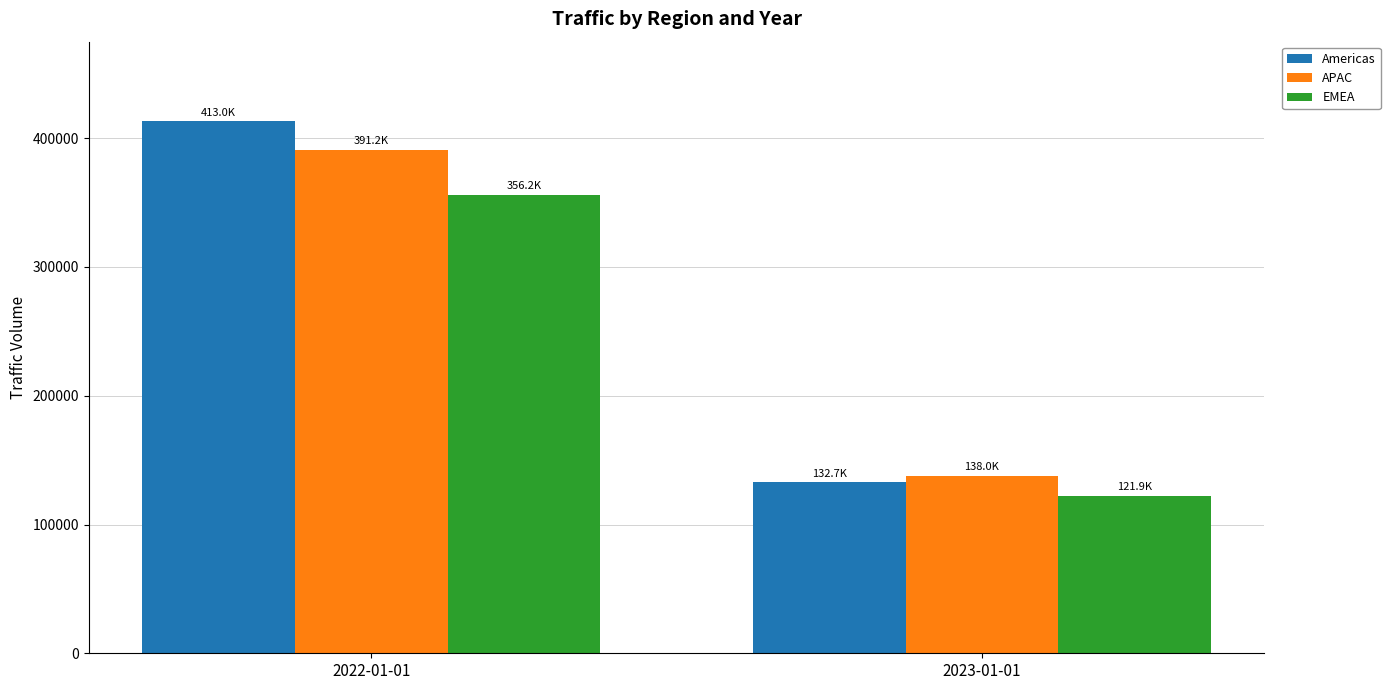

The value of Americas at 2022-01-01 is 671482.5. True or false?

False